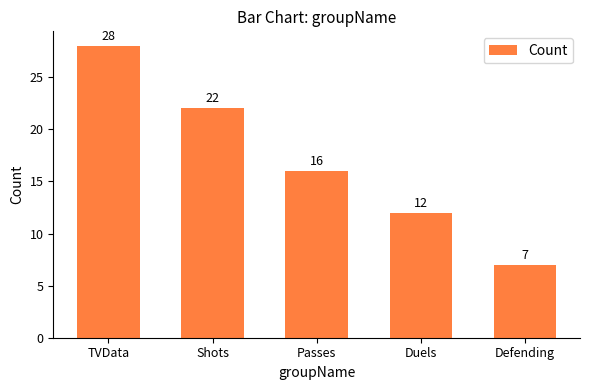

What is the difference between the values at TVData and Passes?

12